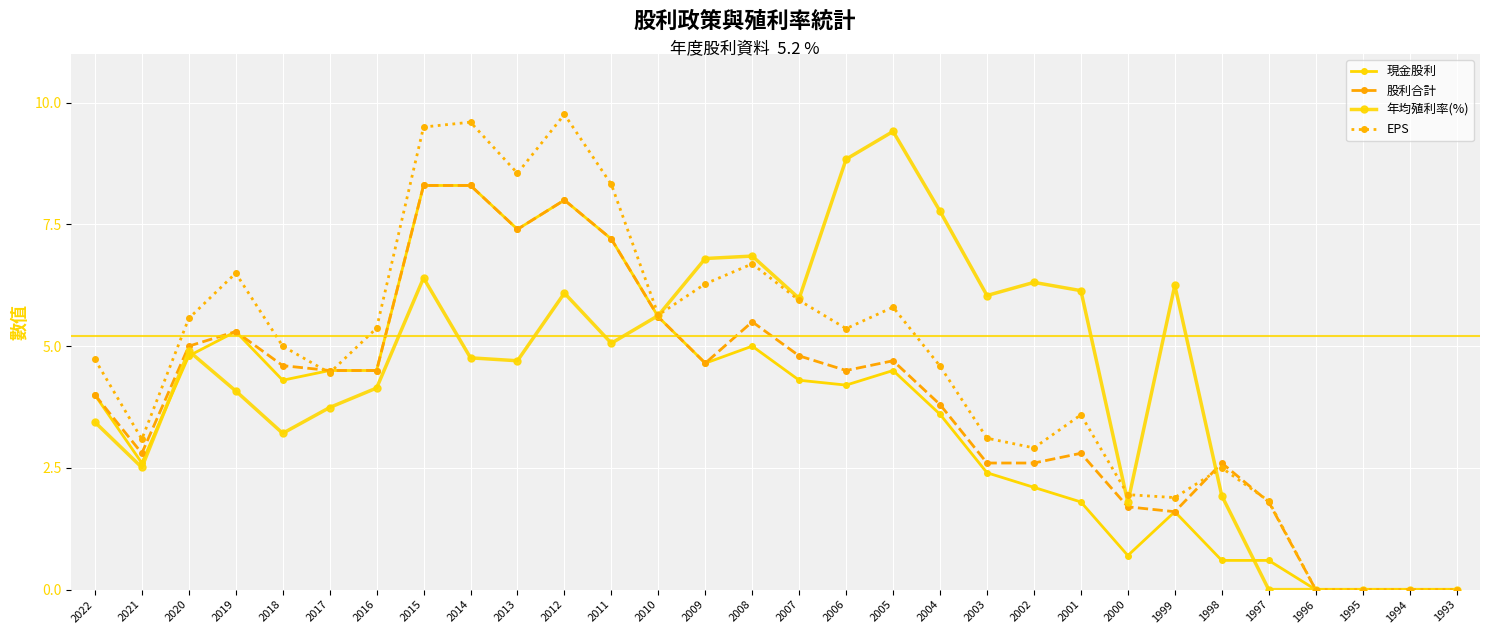

At which category does EPS reach its first local valley?

2021